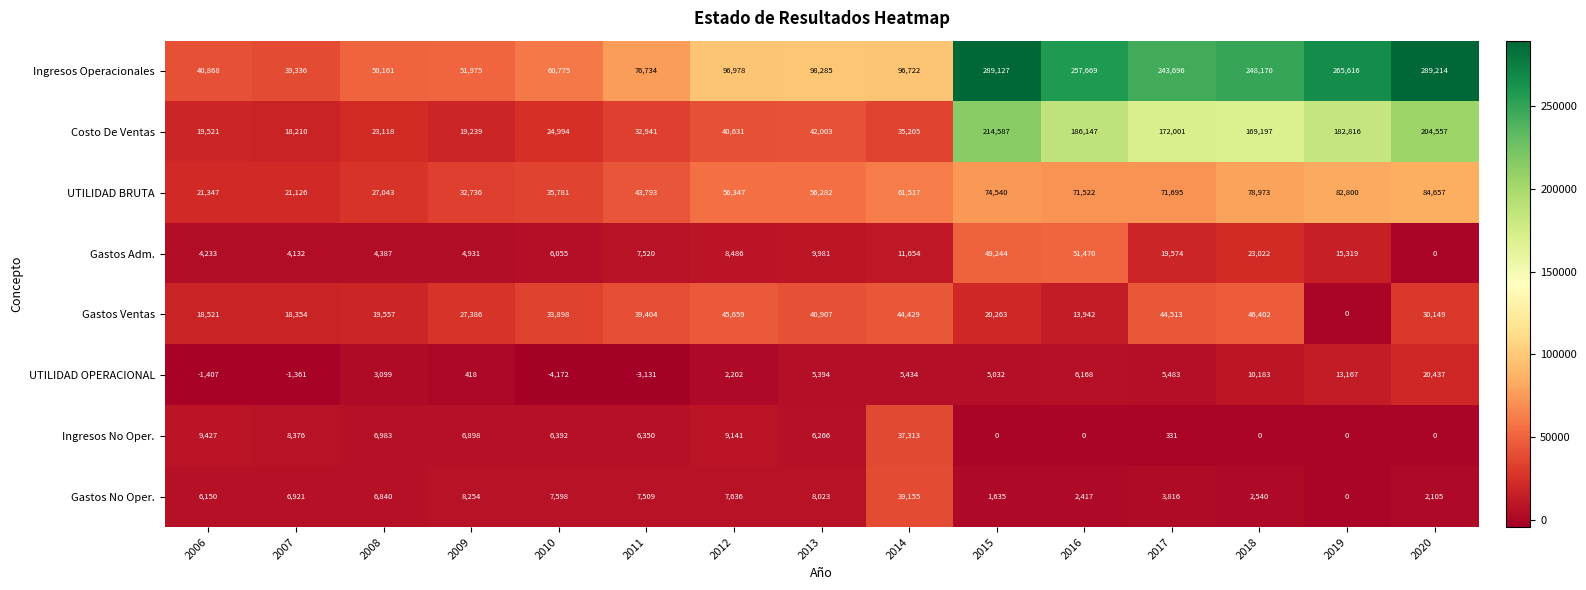

What is the difference between the highest and lowest values at 2013?

92891